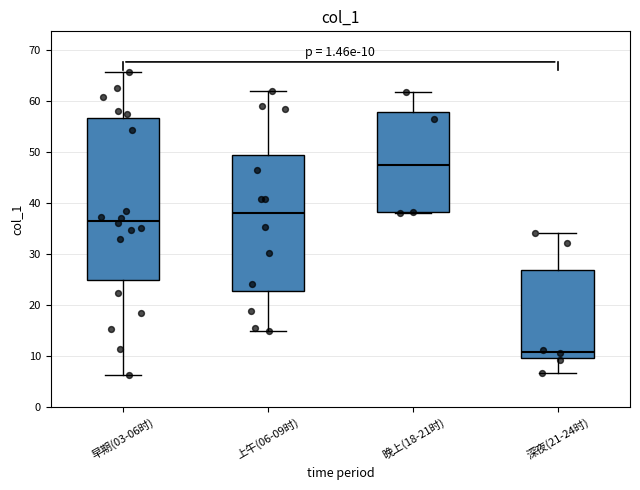

Comparing the boxes themselves (not the whiskers), which one is the tallest?

早期(03-06时)